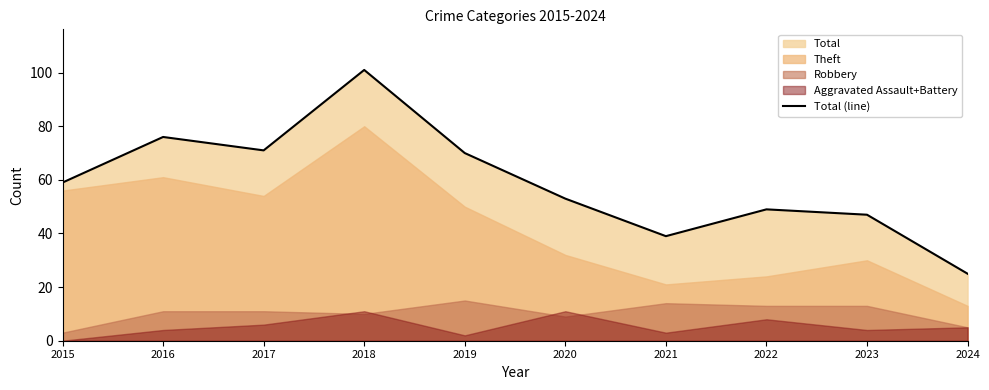

How many interior local valleys (lower than both neighbors) does the data have?

2